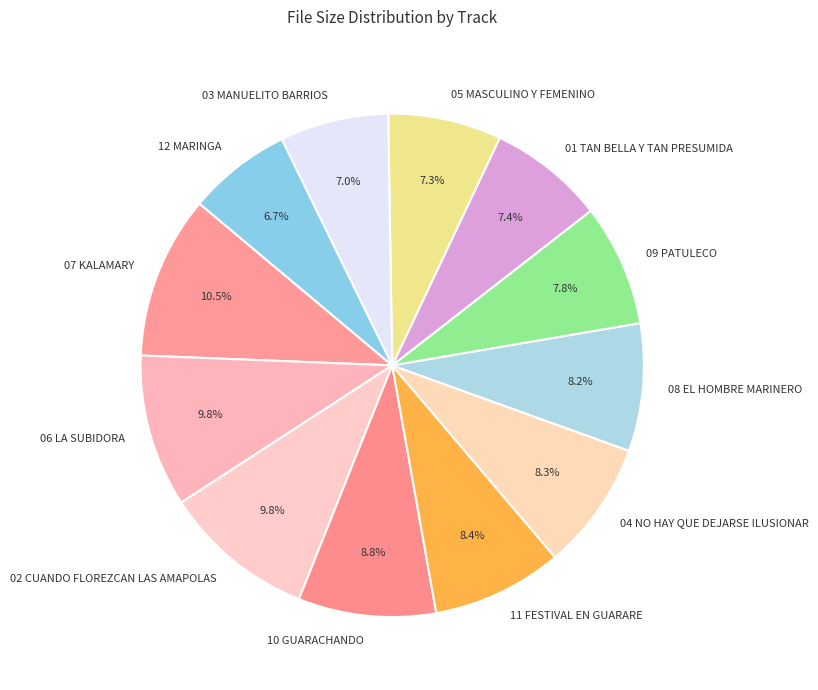

Which slice is the largest?

07 KALAMARY